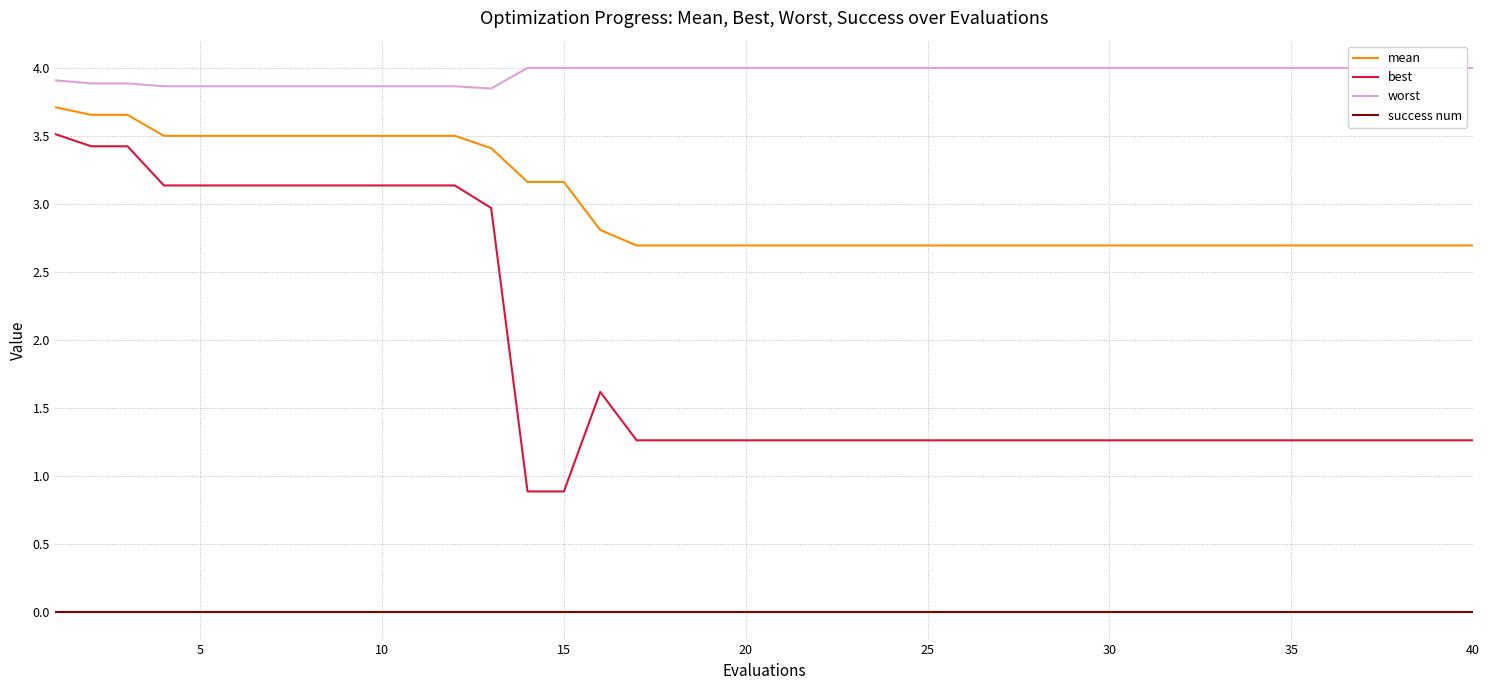

True or false: mean and success num intersect in this chart.

False